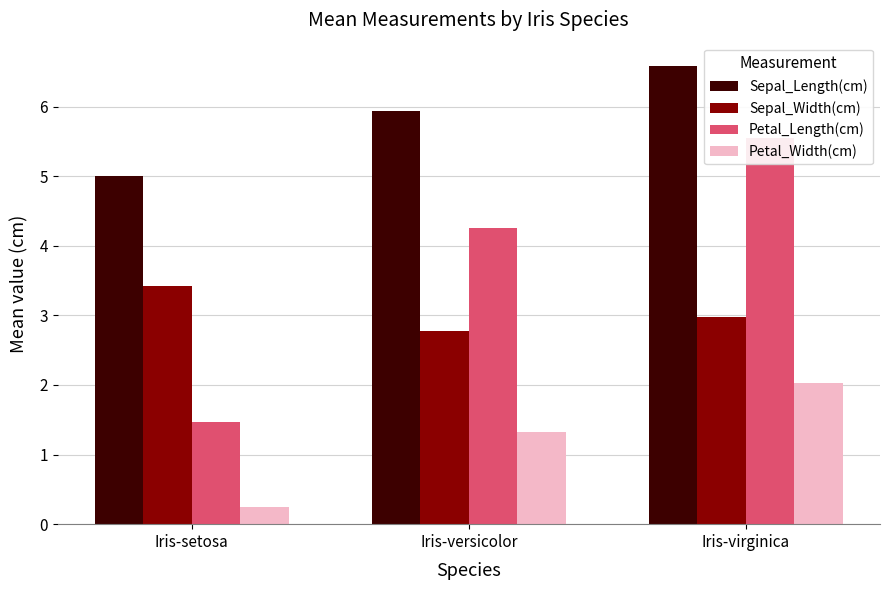

Between Iris-setosa and Iris-versicolor, which is larger?

Iris-versicolor